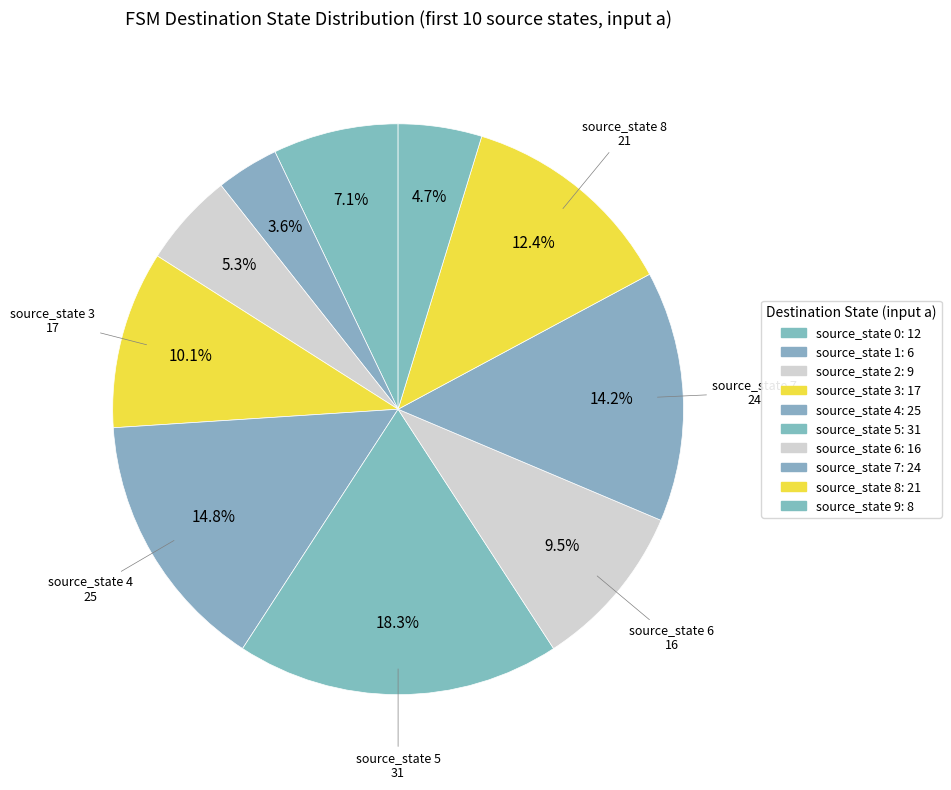

Is source_state 7 the majority of the pie?

No